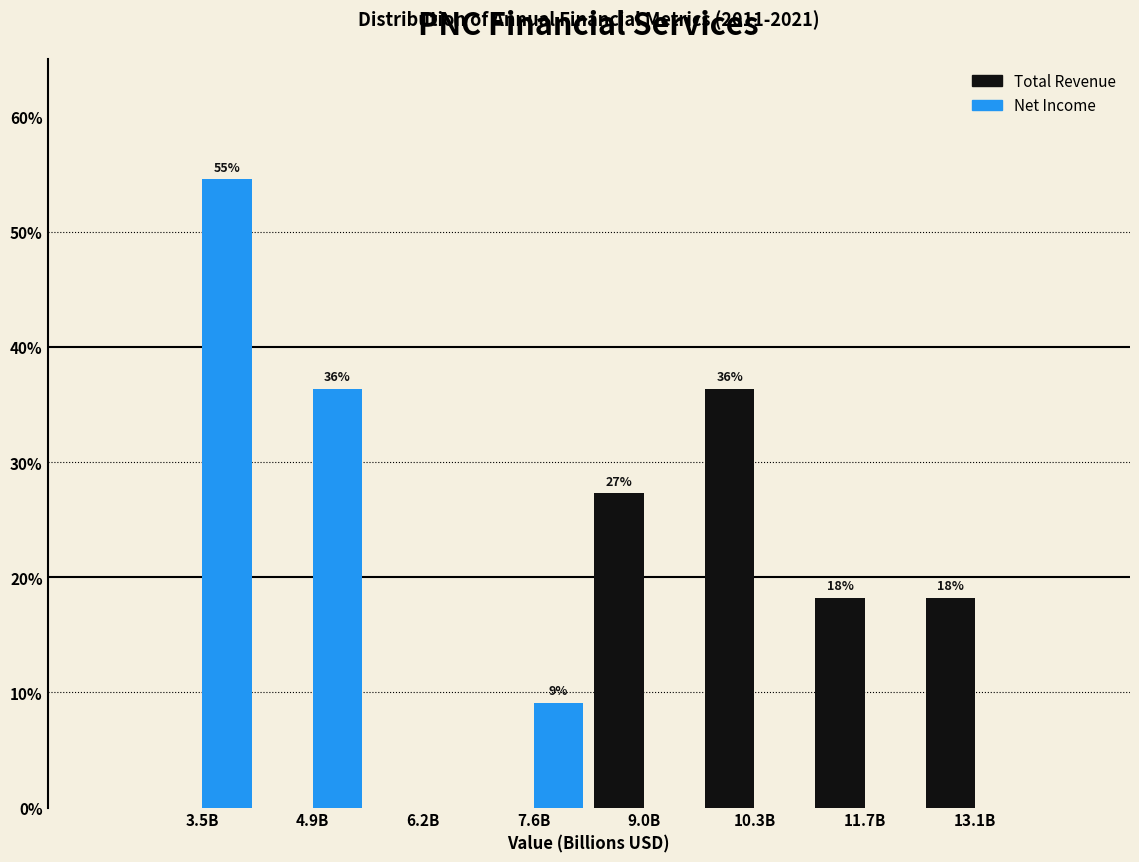

Reading left to right, transcribe all the data shown in this chart.

Total Revenue: 3.5B=0.0	4.9B=0.0	6.2B=0.0	7.6B=0.0	9.0B=27.3	10.3B=36.4	11.7B=18.2	13.1B=18.2
Net Income: 3.5B=54.5	4.9B=36.4	6.2B=0.0	7.6B=9.1	9.0B=0.0	10.3B=0.0	11.7B=0.0	13.1B=0.0